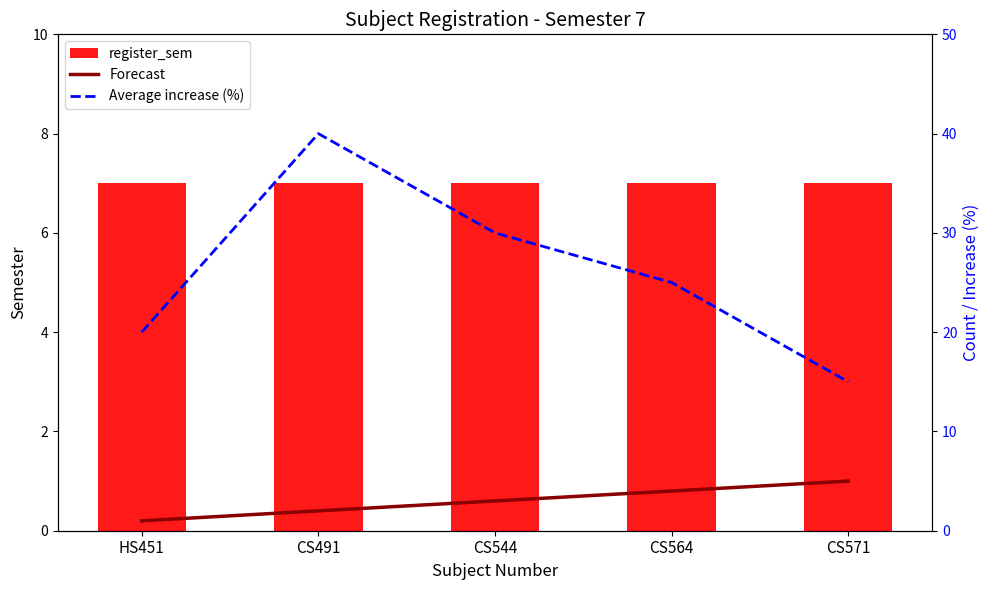

How many data points does each series have?

5